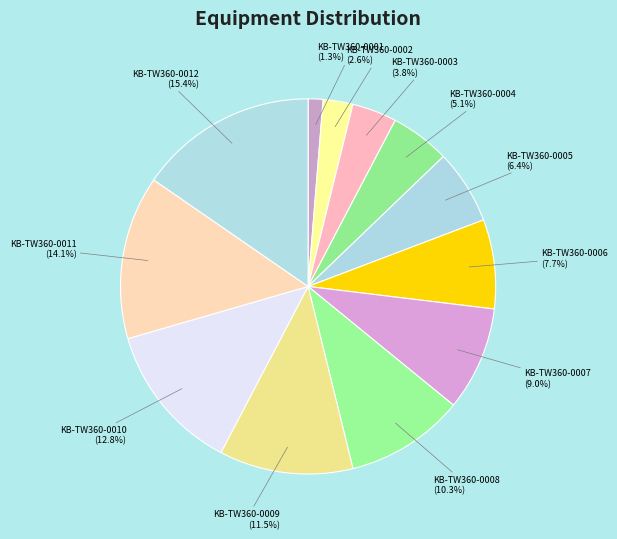

Which slice is the smallest?

KB-TW360-0001